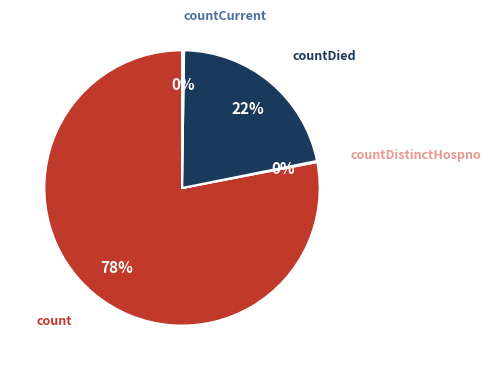

Is there a majority slice in this chart?

Yes